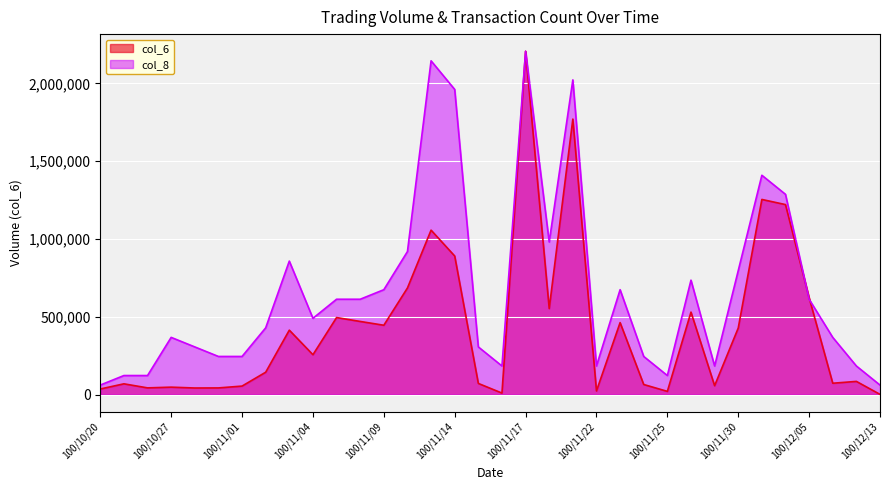

Which series has the largest total across all categories?

col_8